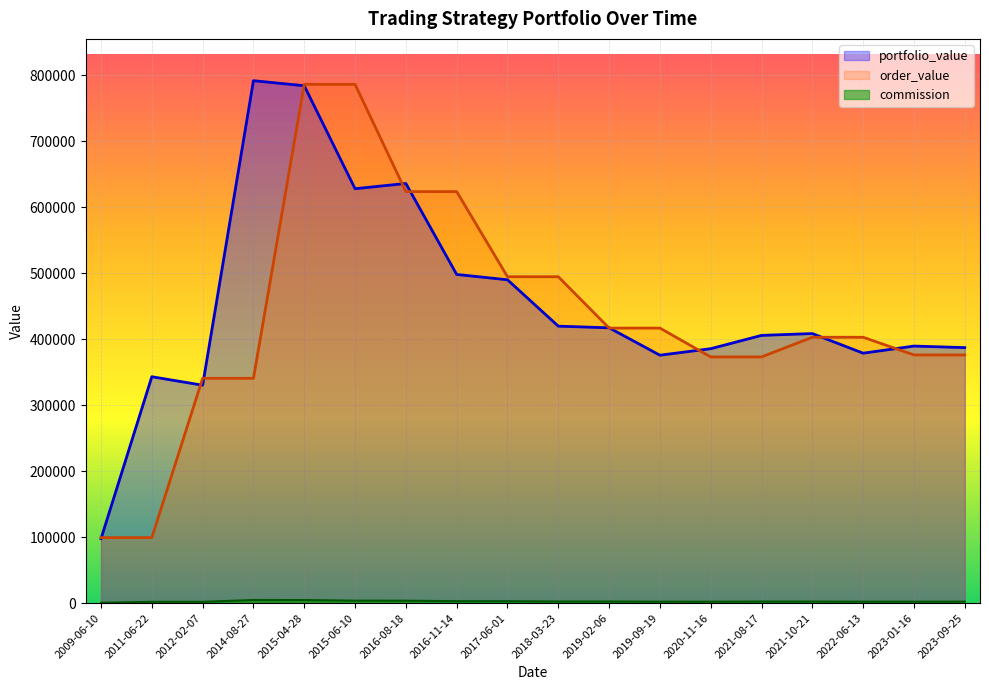

What is the greatest value displayed?

791722.8